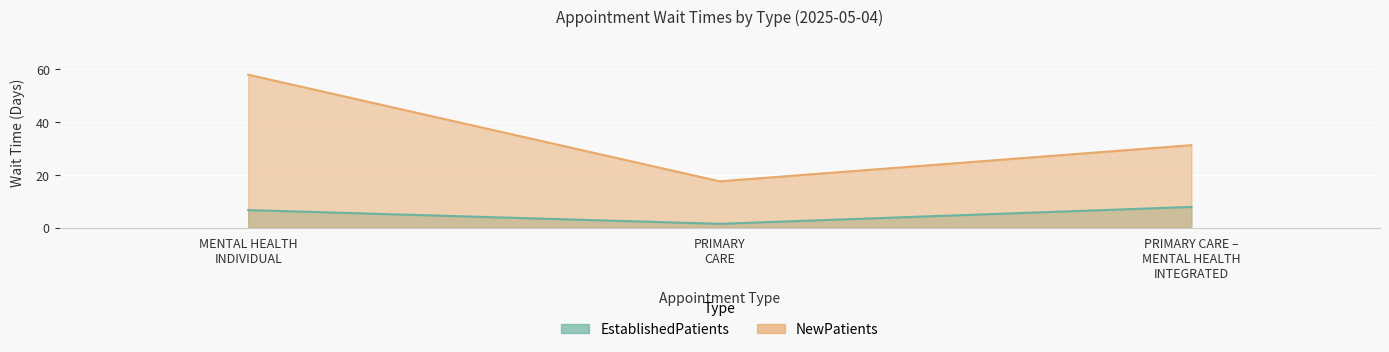

What value does the EstablishedPatients series have at PRIMARY CARE – MENTAL HEALTH INTEGRATED?

7.9